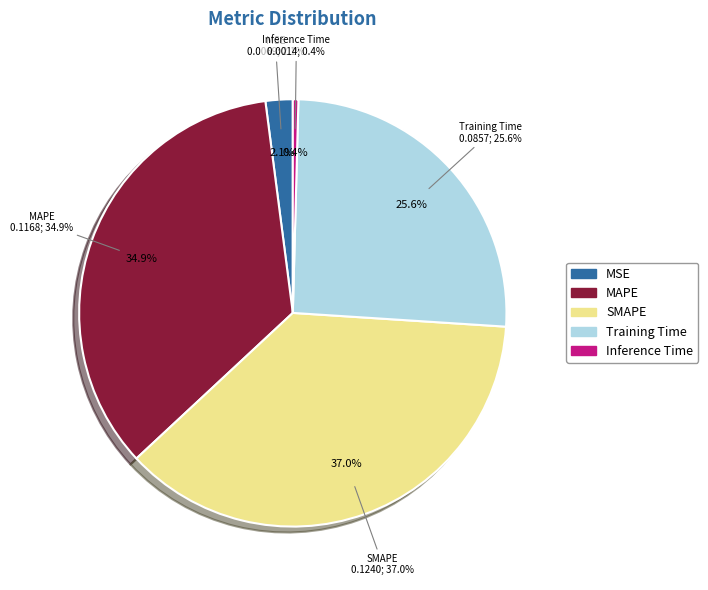

The MSE slice represents 2% of the pie. True or false?

True